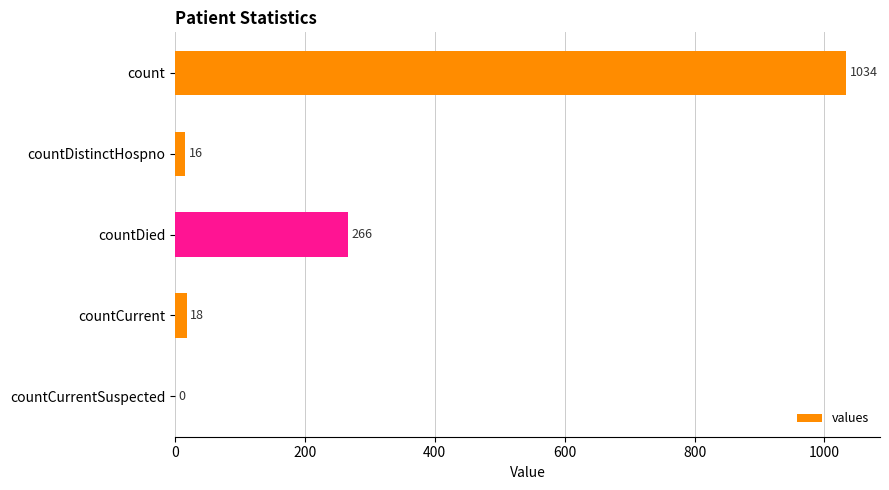

What is the sum of the values at countCurrentSuspected and countDied?

266